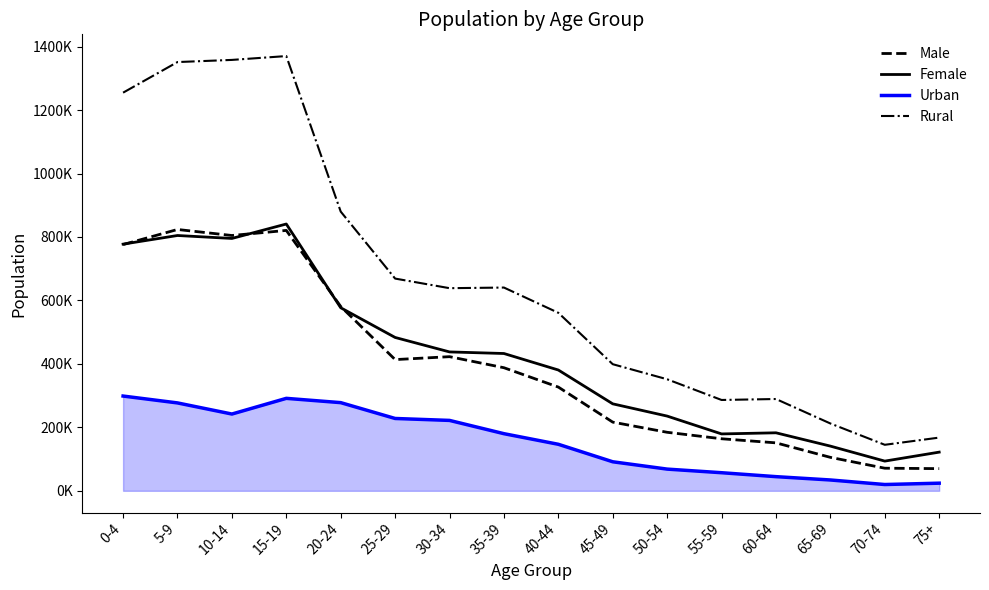

At 40-44, list the series in order from largest to smallest.

Rural, Female, Male, Urban